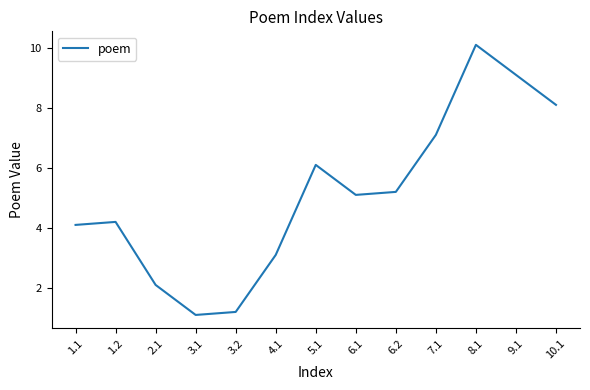

How many lines are shown in the chart?

1